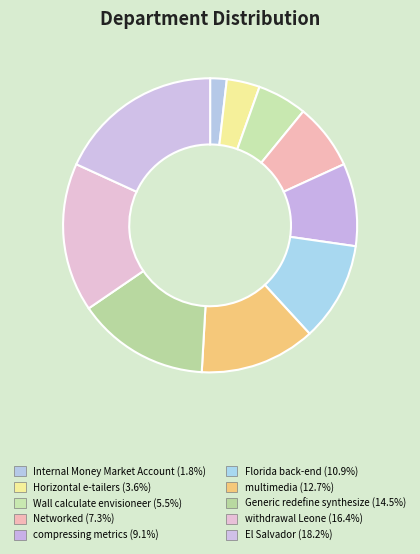

Which slice is the smallest?

Internal Money Market Account